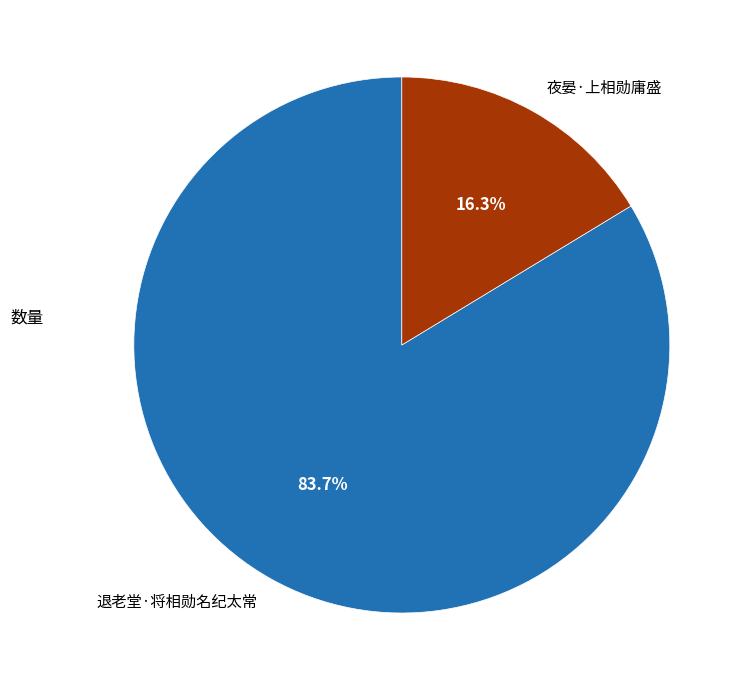

To the nearest percent, what is the average slice percentage?

50%